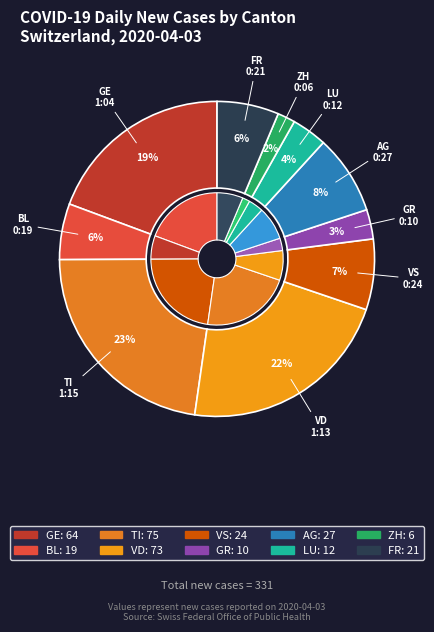

What percentage is the GE slice, to the nearest percent?

19%